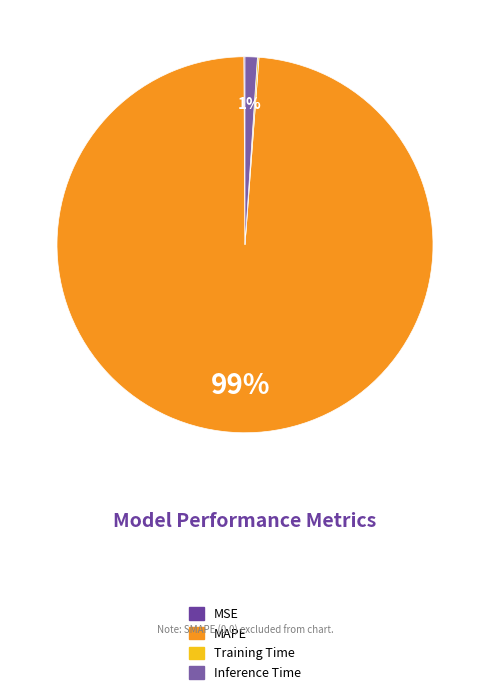

Rank the categories by value from highest to lowest.

MAPE, Inference Time, Training Time, MSE